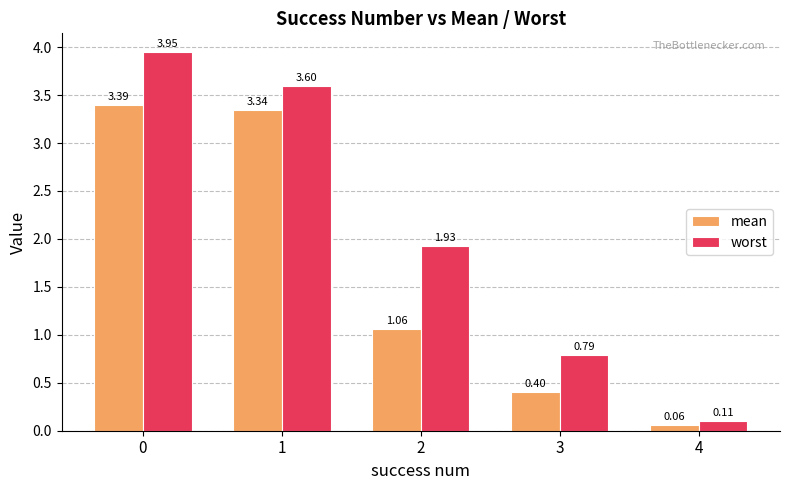

The mean series shows 1.7 at 2. True or false?

False